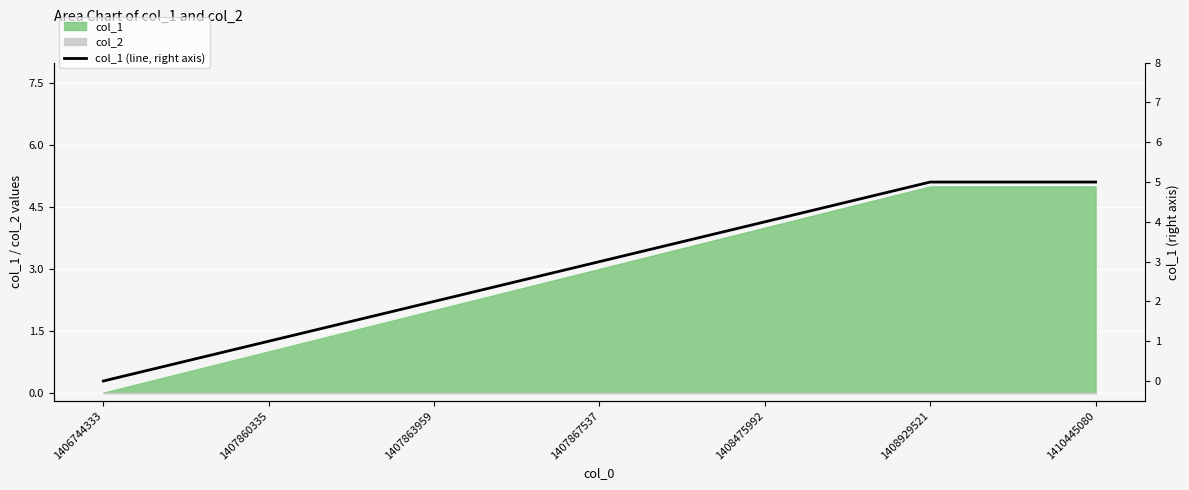

What is the value of the 5th point from the left?

4